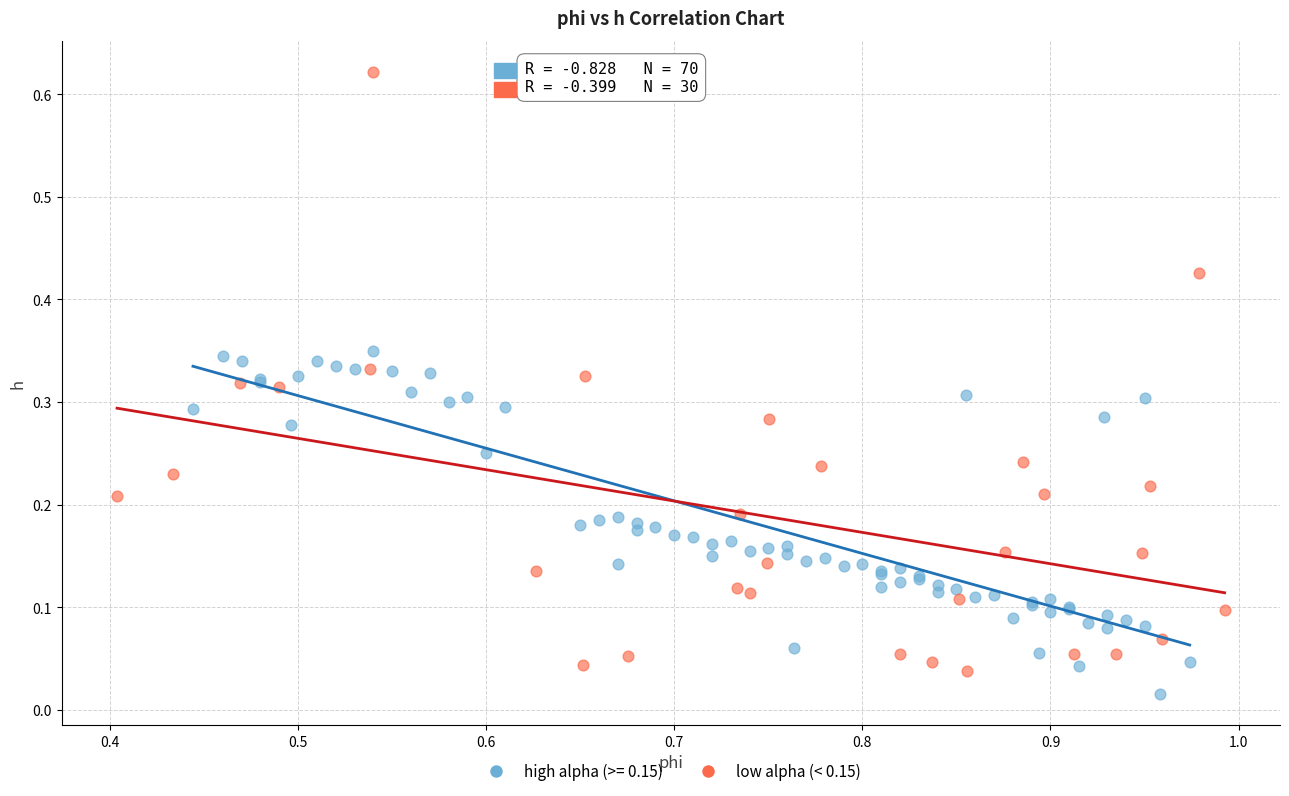

Which series contains the highest Y value?

low alpha (< 0.15)